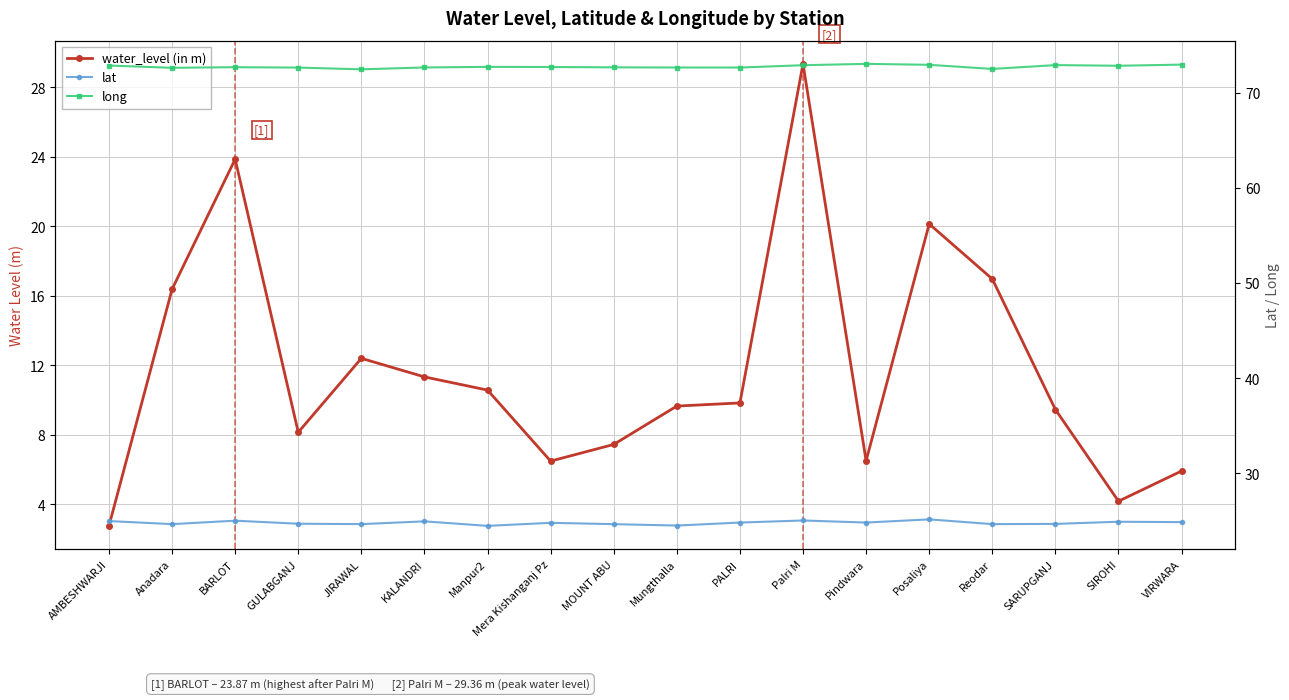

Does the chart display data point markers on the line(s)?

Yes